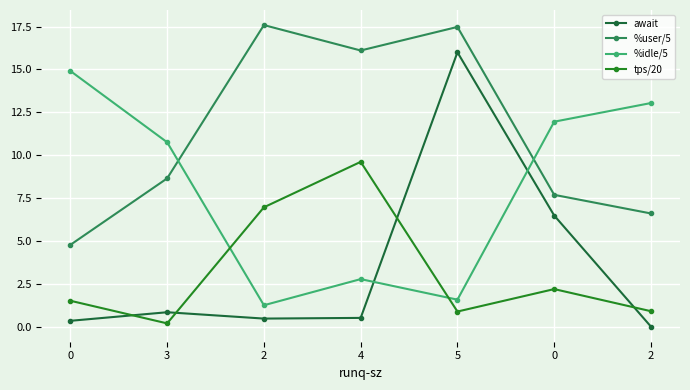

At which category does %idle/5 reach its first local valley?

2